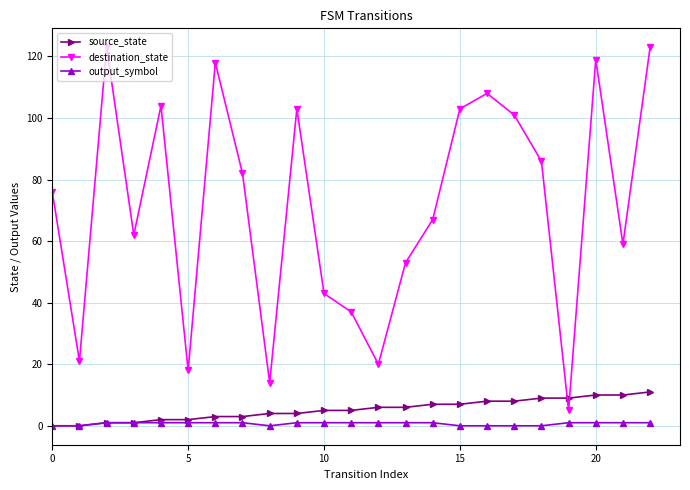

Rank the series by their maximum value, from highest to lowest.

destination_state, source_state, output_symbol